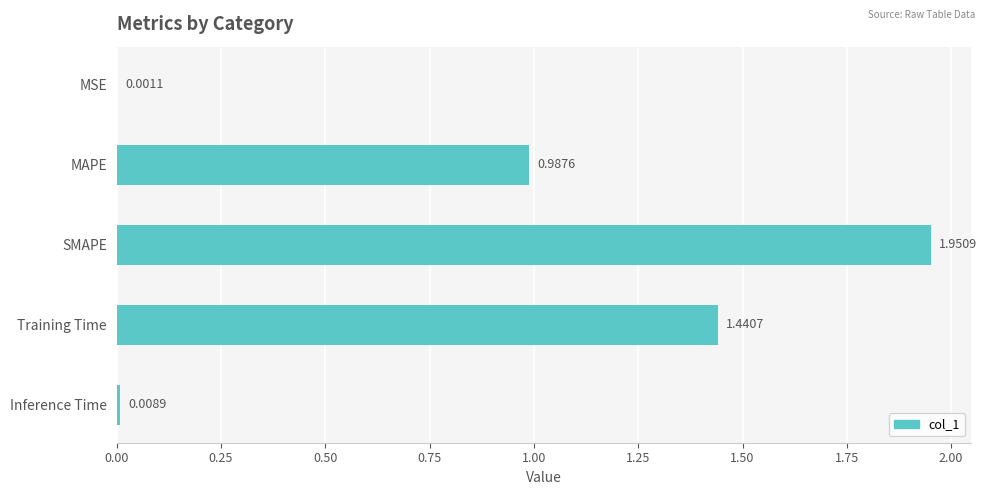

What is the average value?

0.9